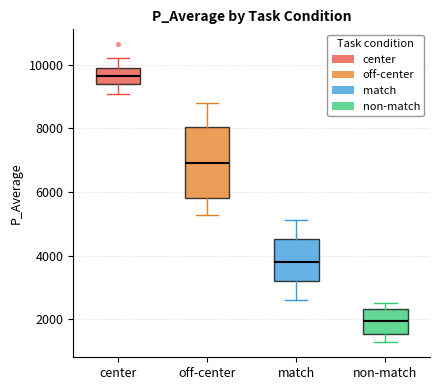

Where does the upper whisker of the box for match end on the y-axis? The values are not printed on the chart, so give them approximately, as read against the axis.

5200